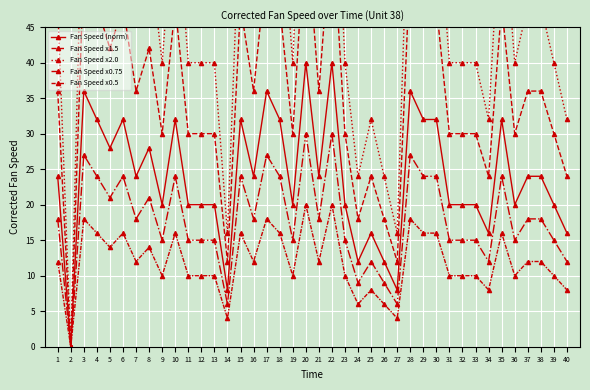

How many values in the Fan Speed x1.5 series exceed 36?

15